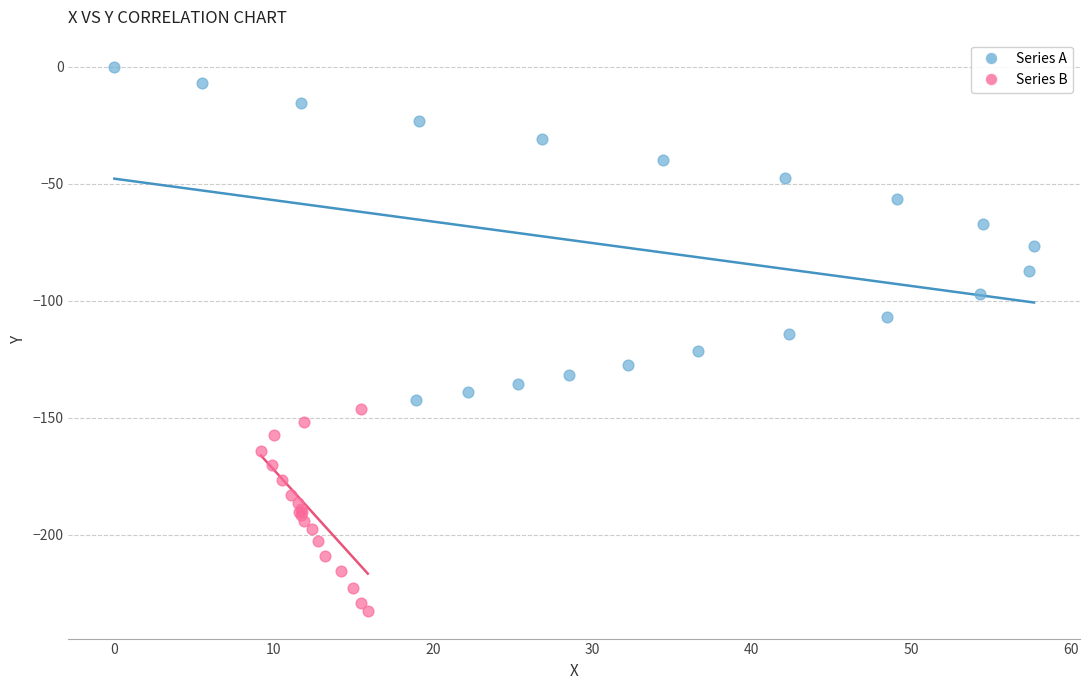

Which series contains the highest Y value?

Series A